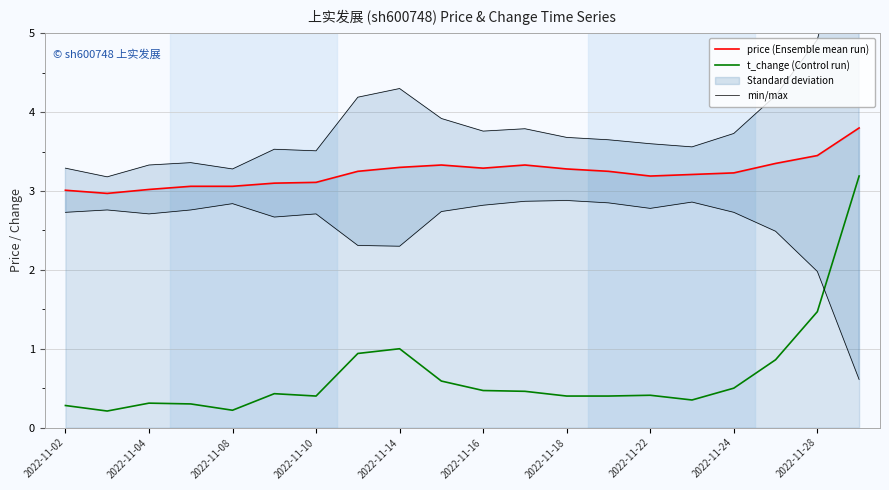

Does the chart display data point markers on the line(s)?

No